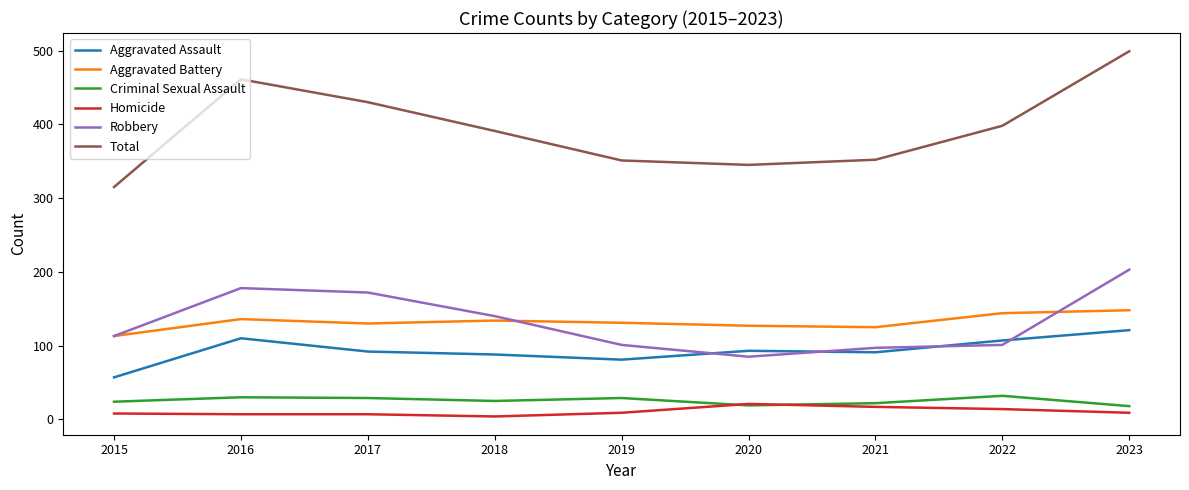

What is the spread (max minus min) of values at 2019?

342